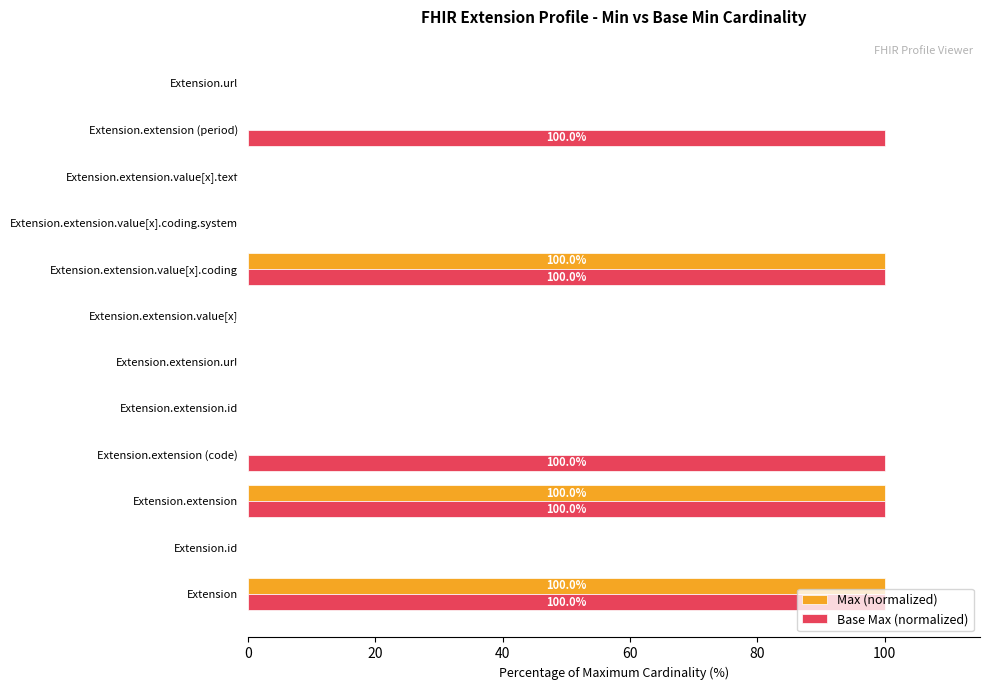

The value of Max (normalized) at Extension is 164.4. True or false?

False